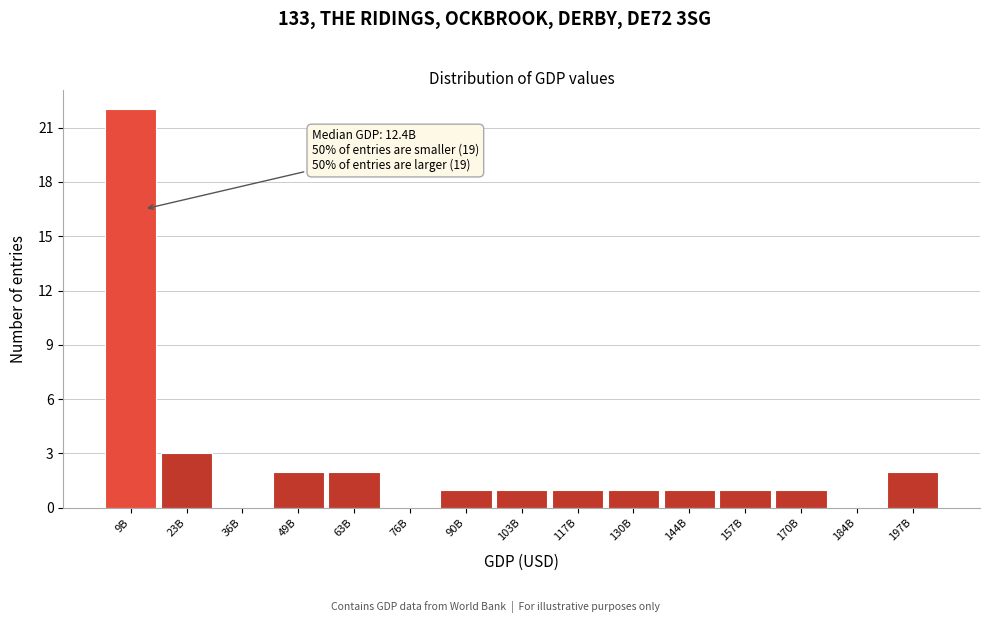

Reading left to right, what are all the values shown in this chart?

9B=22	23B=3	36B=0	49B=2	63B=2	76B=0	90B=1	103B=1	117B=1	130B=1	144B=1	157B=1	170B=1	184B=0	197B=2